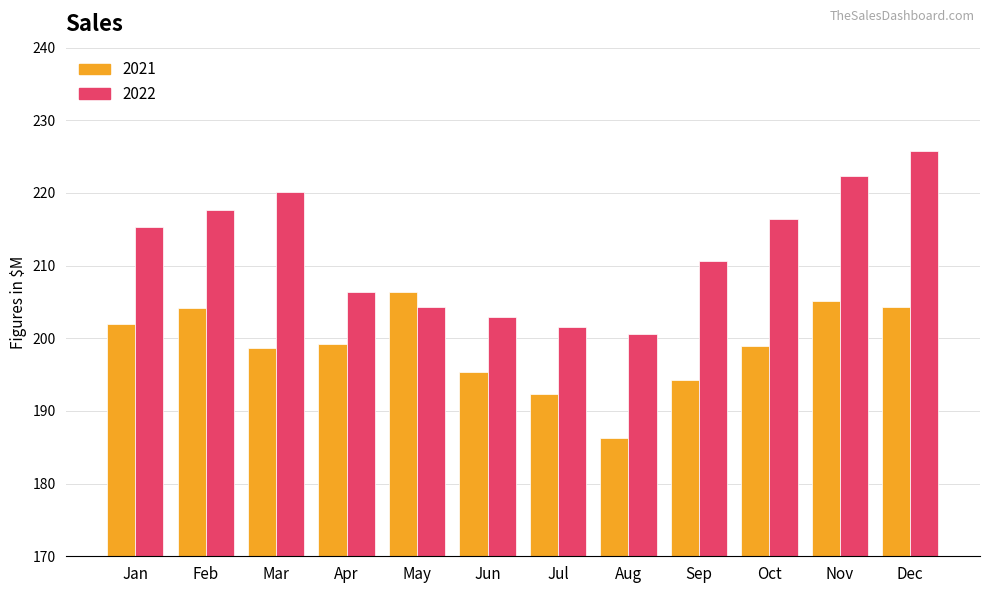

How many groups of bars are there?

12